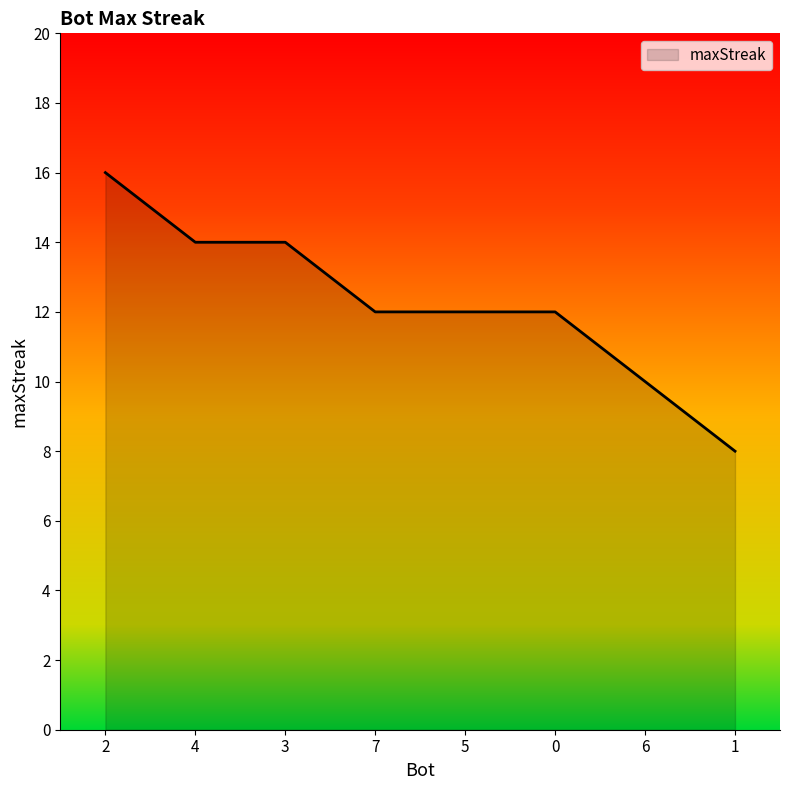

Approximately how many times larger is the value at 7 compared to 6?

1.2